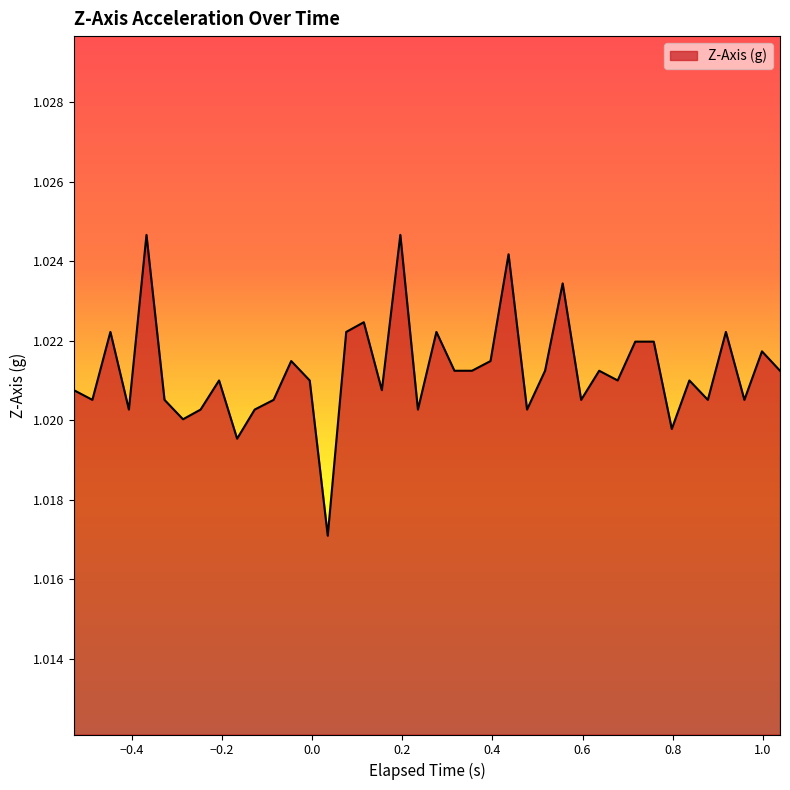

What is the minimum value shown in the chart?

1.0